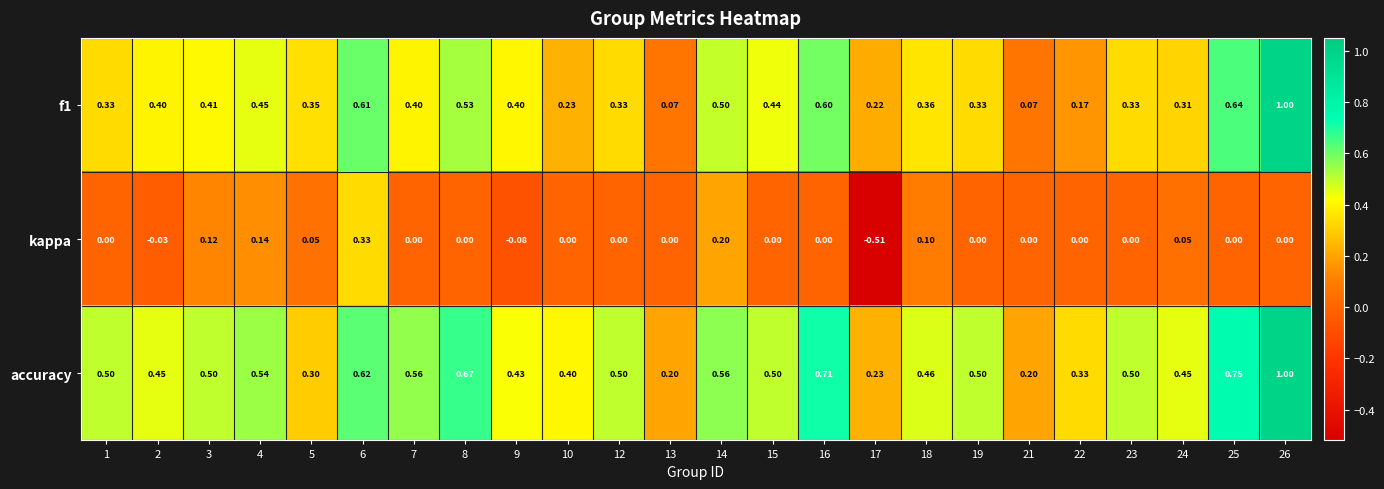

How many data points does each series have?

24